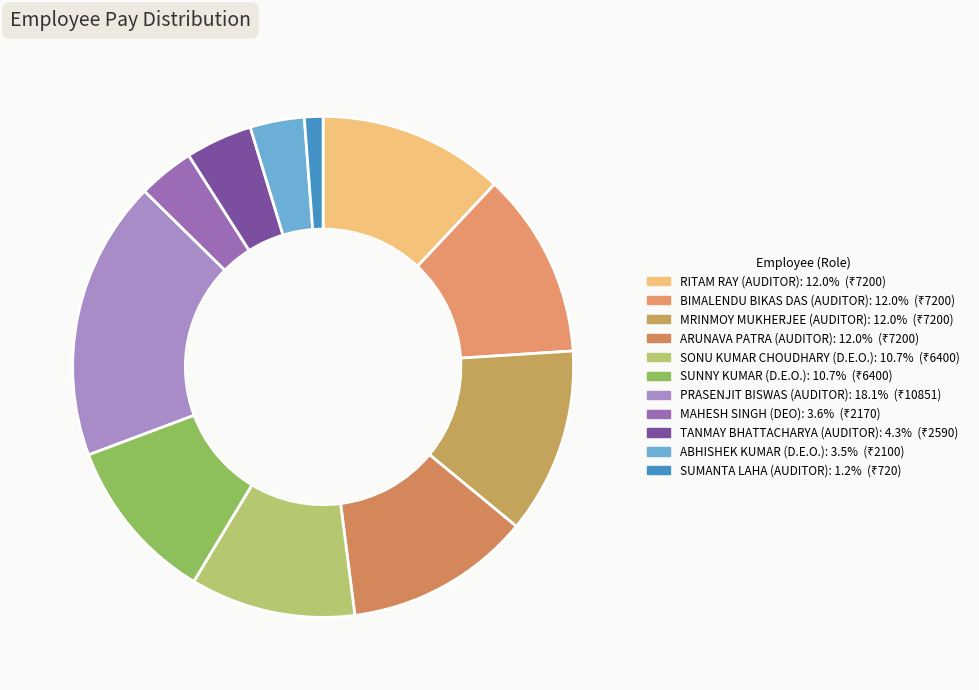

Which has a higher value, ARUNAVA PATRA (AUDITOR) or MAHESH SINGH (DEO)?

ARUNAVA PATRA (AUDITOR)